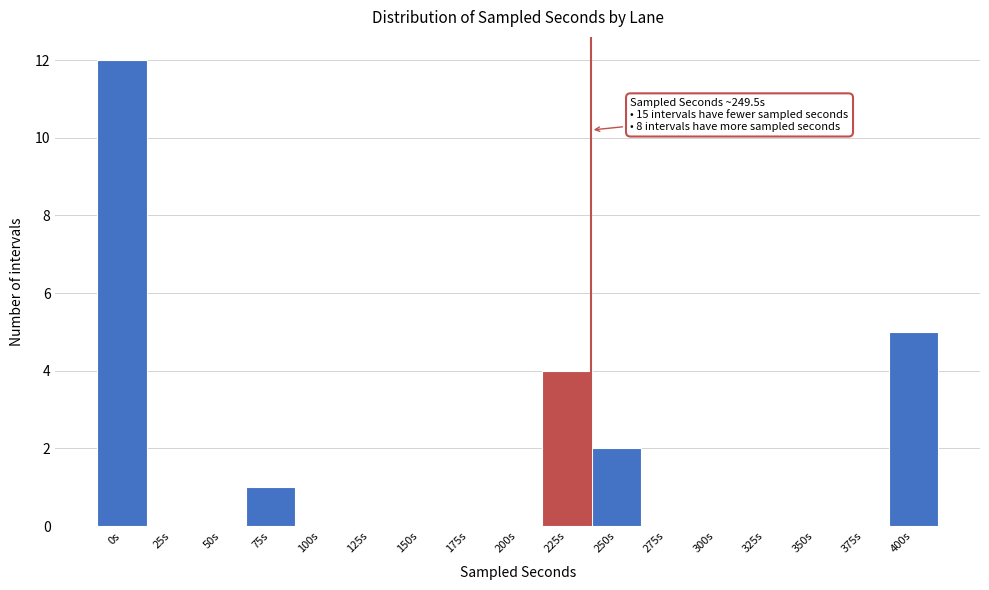

Reading left to right, what are all the values shown in this chart?

0s=12	25s=0	50s=0	75s=1	100s=0	125s=0	150s=0	175s=0	200s=0	225s=4	250s=2	275s=0	300s=0	325s=0	350s=0	375s=0	400s=5